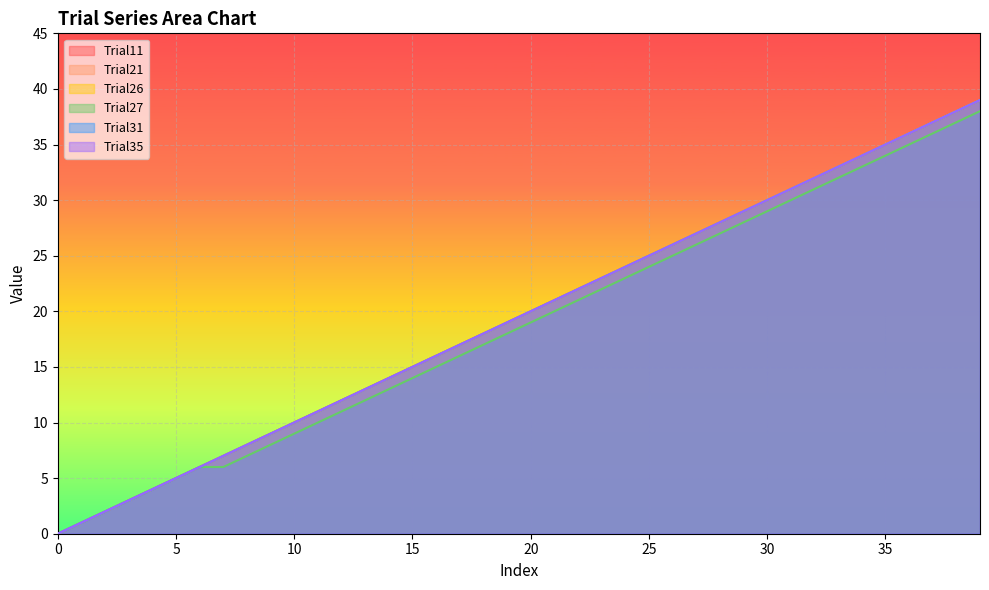

At which label is Trial11 closest to 19?

19